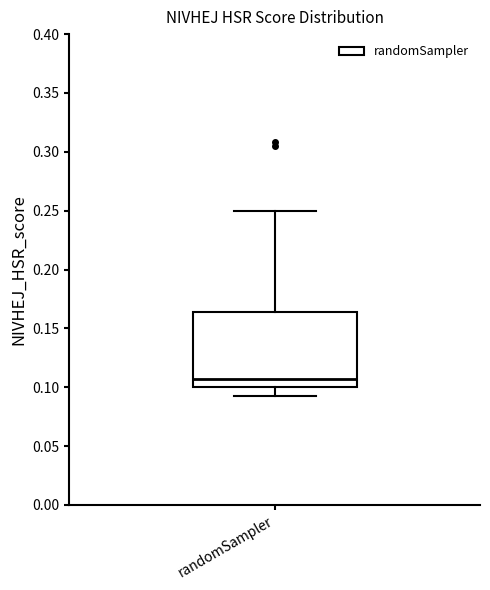

Read this box plot against the y-axis: the position of the median line, the range covered by the box, and the ends of both whiskers. The values are not printed on the chart, so give them approximately, as read against the axis.

median 0.105, box 0.100 to 0.165, whiskers 0.090 to 0.250